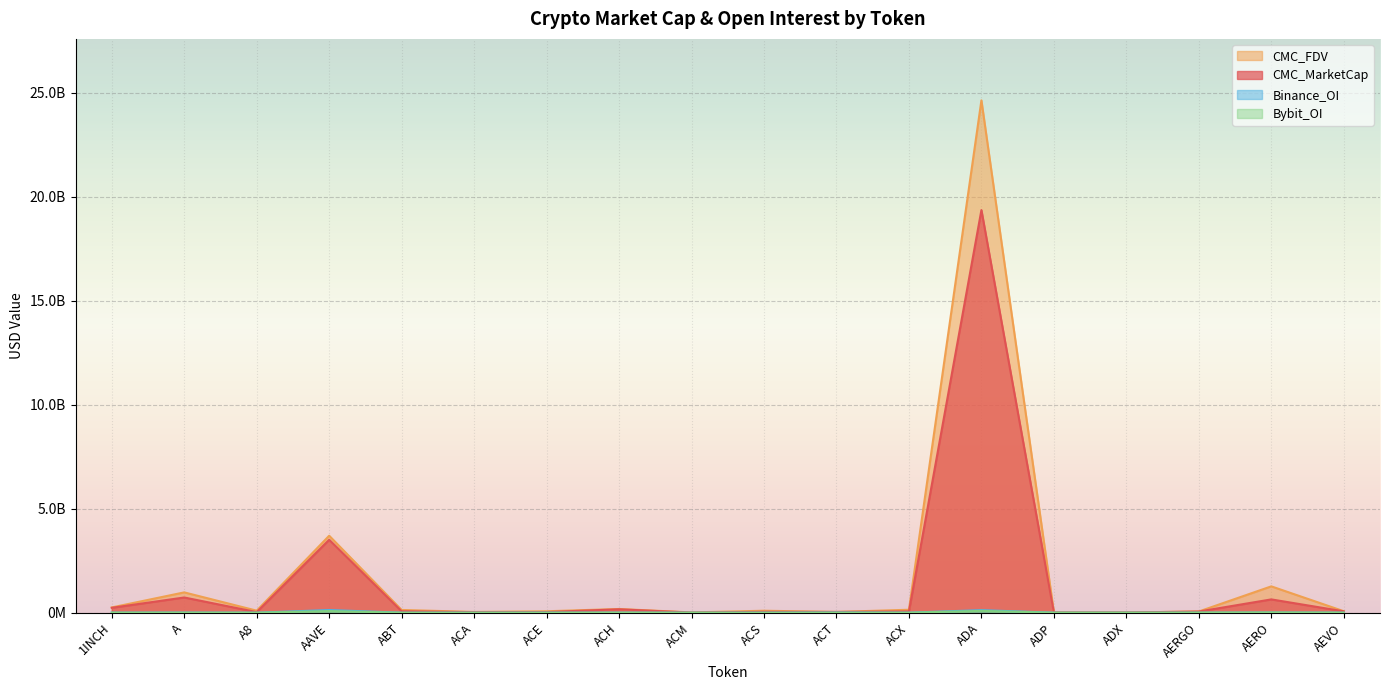

Does the chart display data point markers on the line(s)?

No